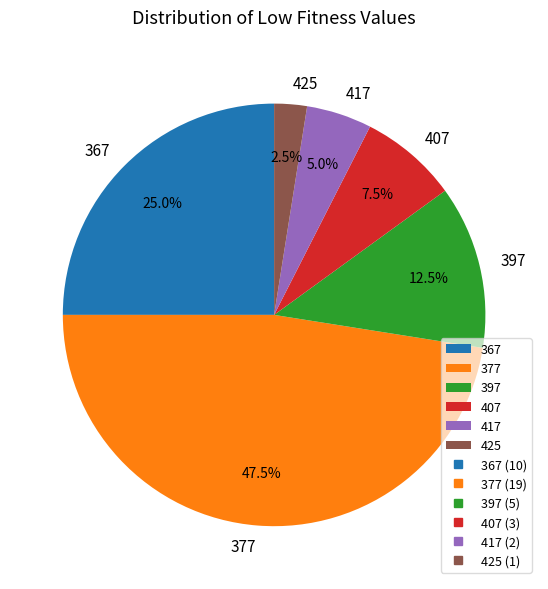

What is the largest slice in the pie chart?

377